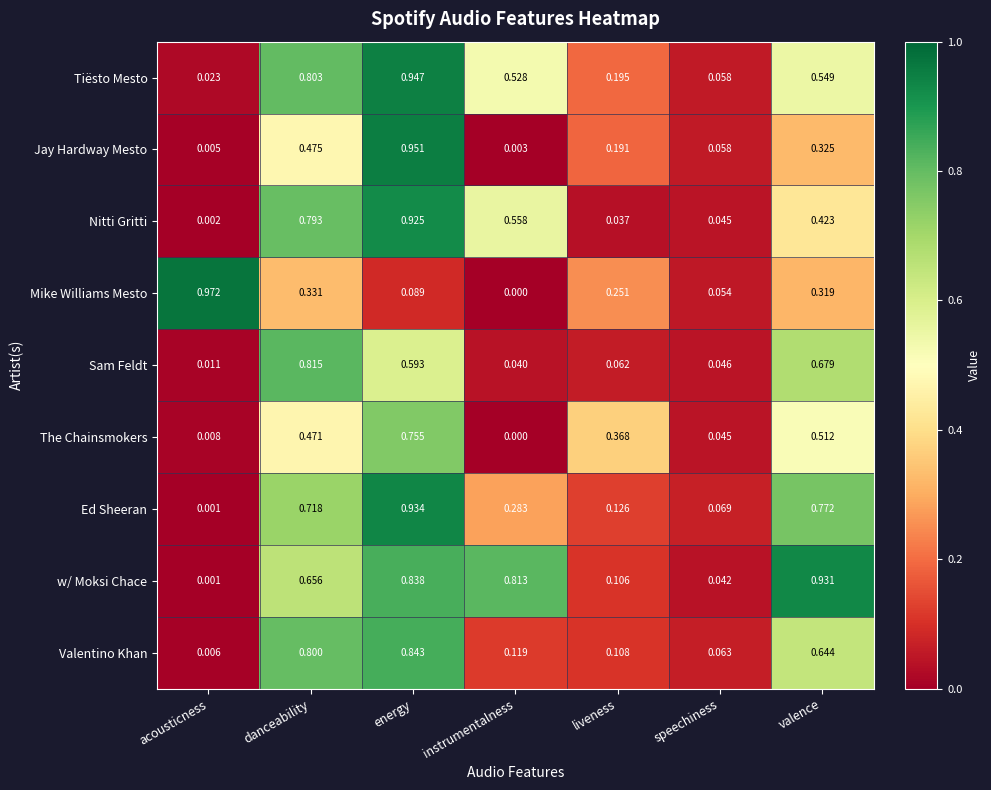

Where is Mike Williams Mesto nearest to the value 0?

instrumentalness